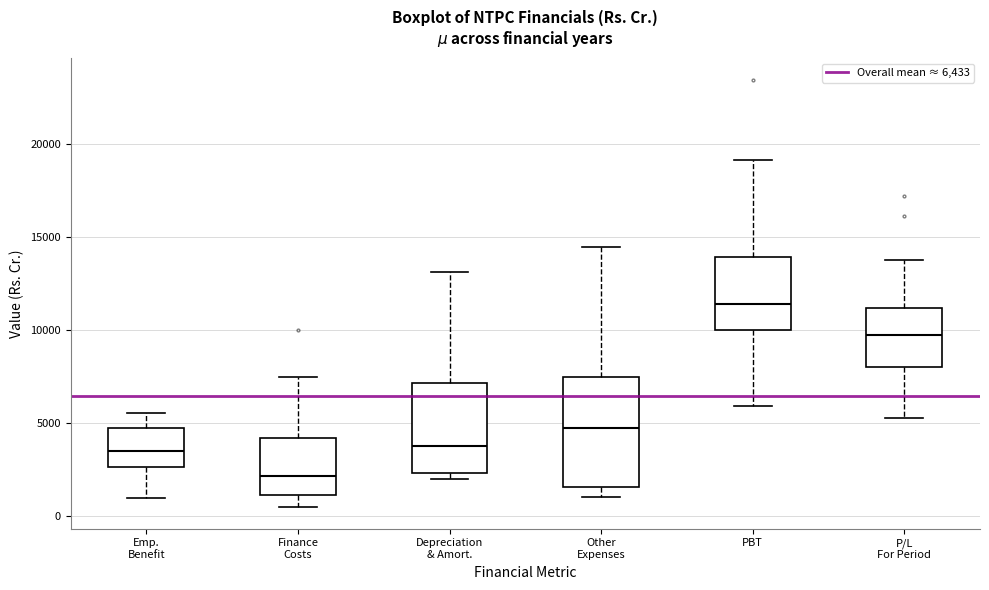

Which box's median line is the lowest?

Finance Costs